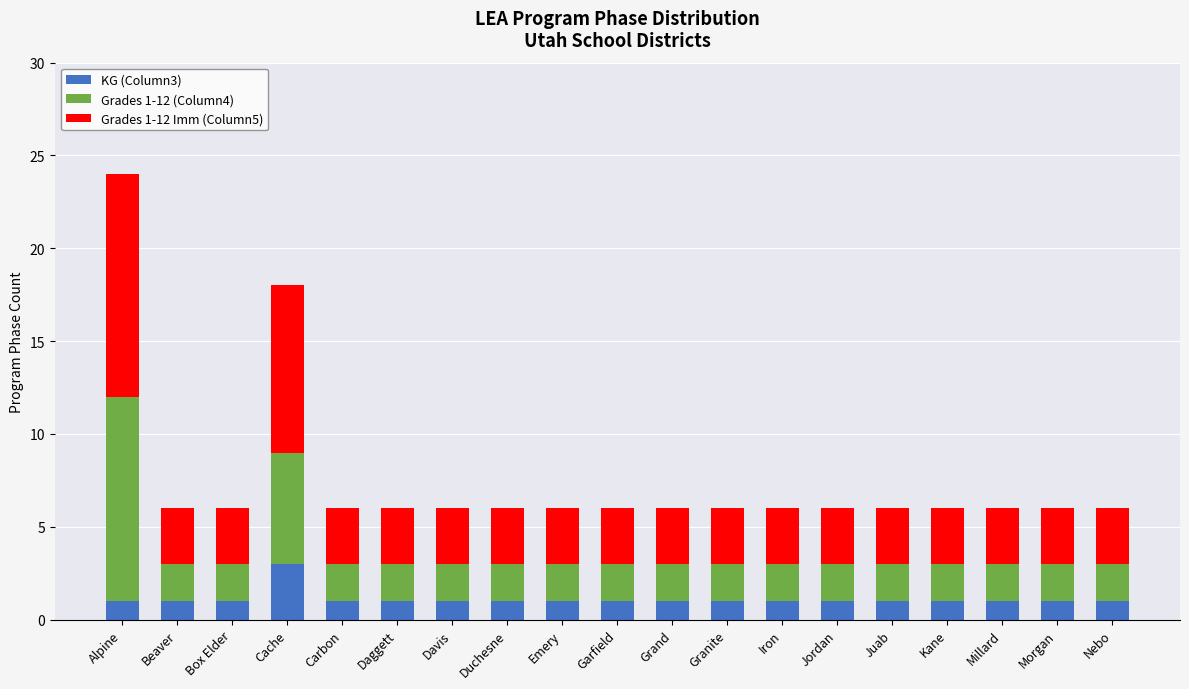

The KG (Column3) series shows 0 at Davis. True or false?

False